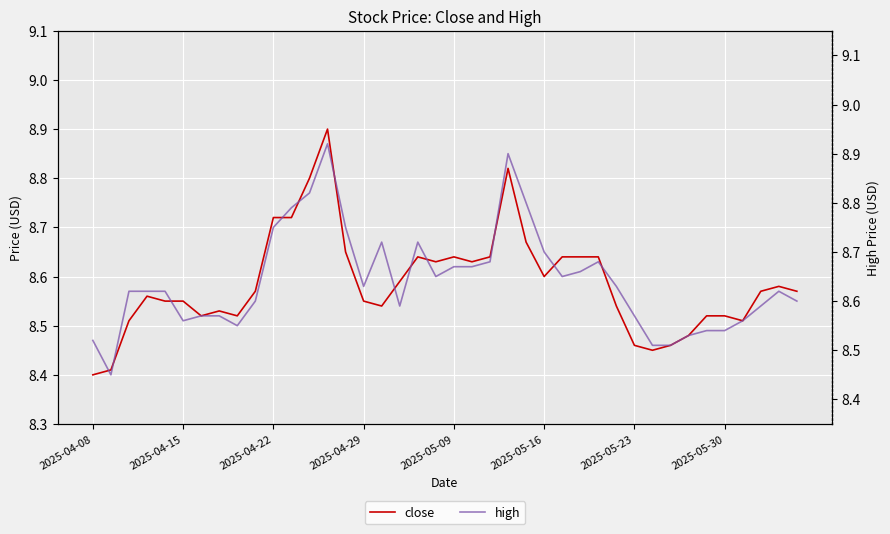

At which label does close reach its peak?

13